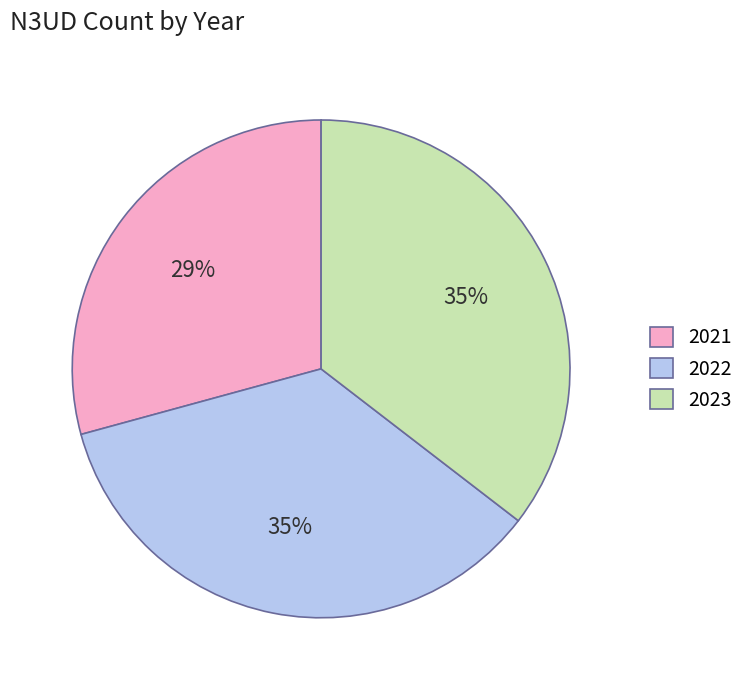

What percentage is the 2023 slice, to the nearest percent?

35%